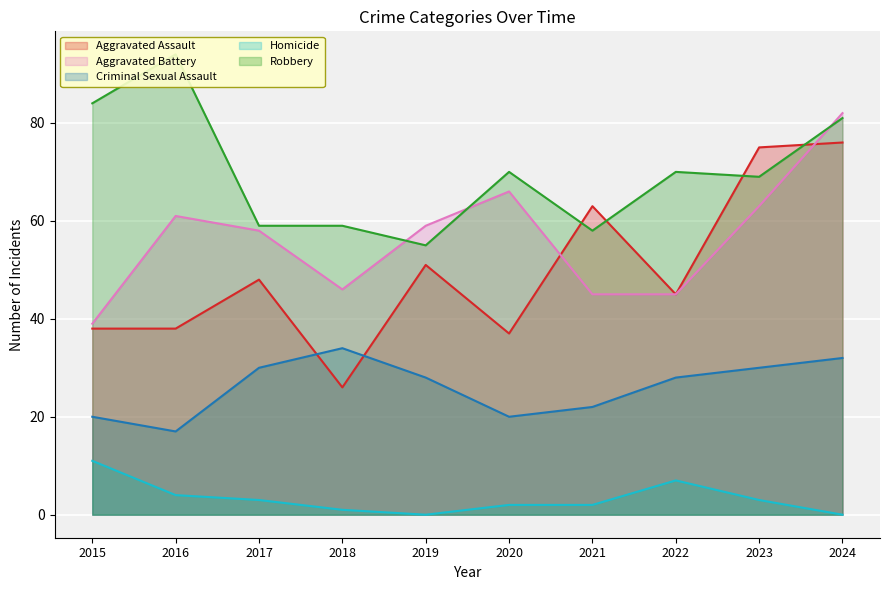

What is the difference between the Homicide values at 2018 and 2021?

1